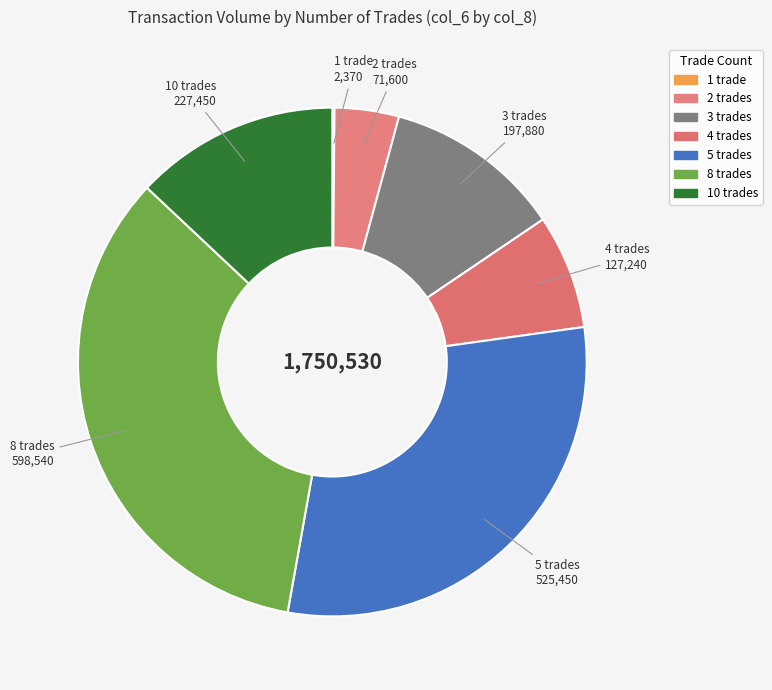

What is the largest slice in the pie chart?

8 trades